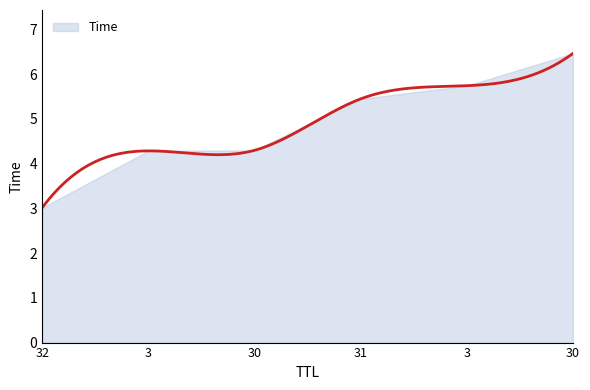

List the labels in order of value, largest first.

30, 3, 31, 30, 3, 32